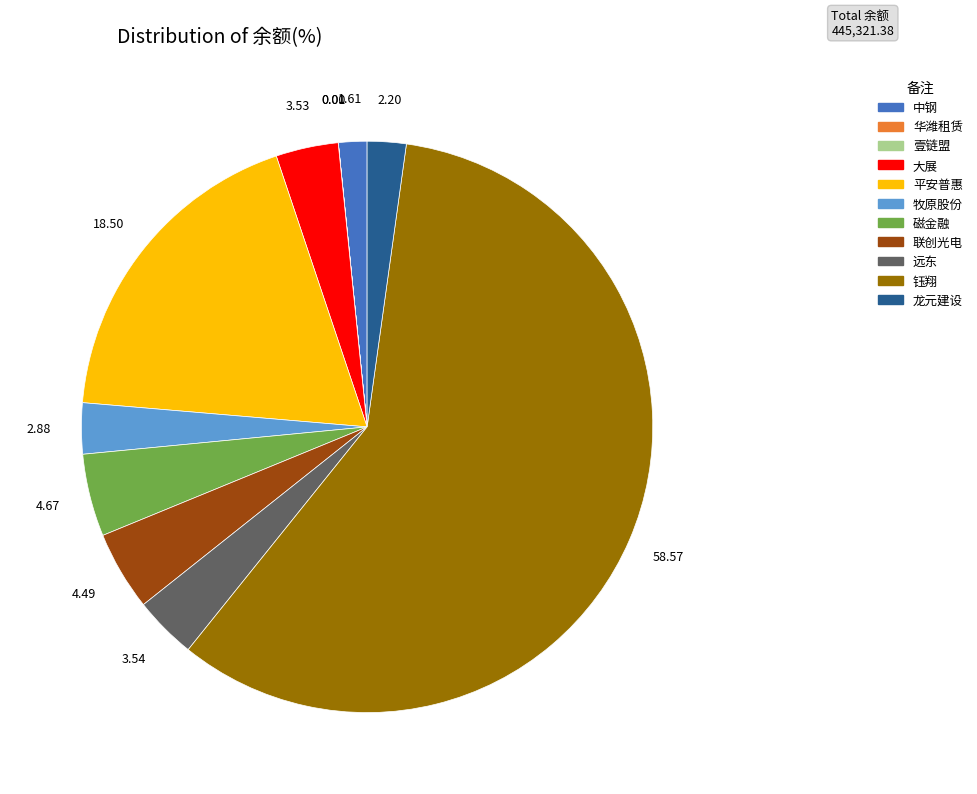

Which category has the biggest portion of the pie?

钰翔